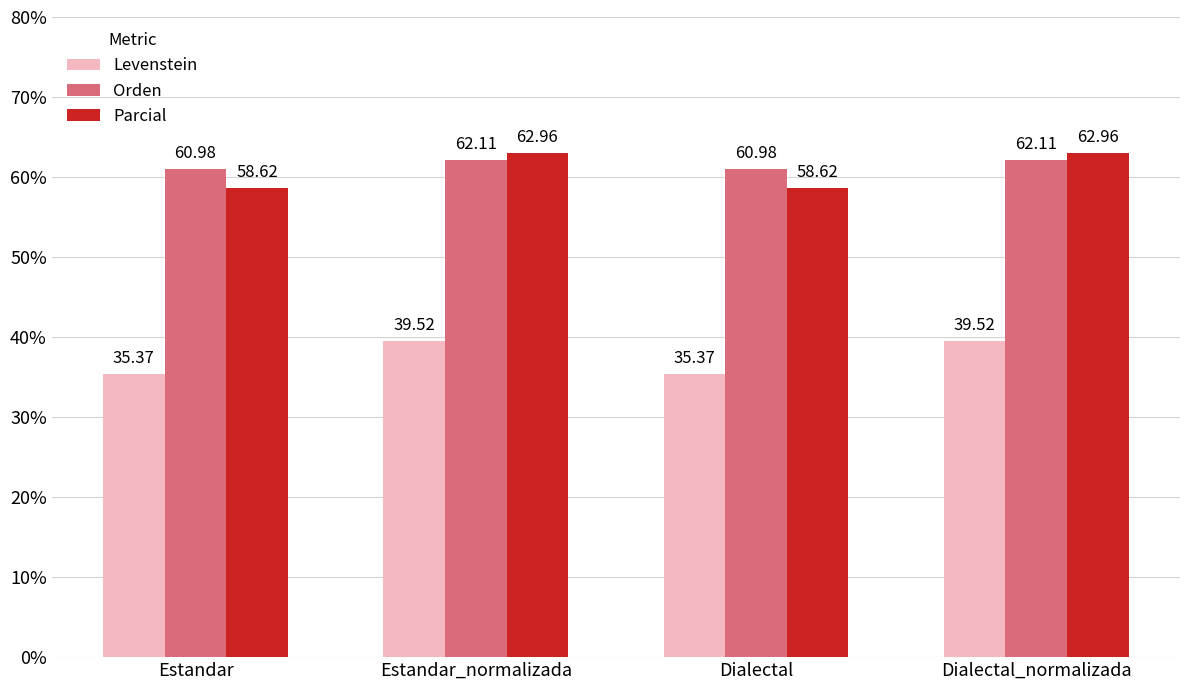

Is it true that Orden equals 109.5 at Dialectal?

False